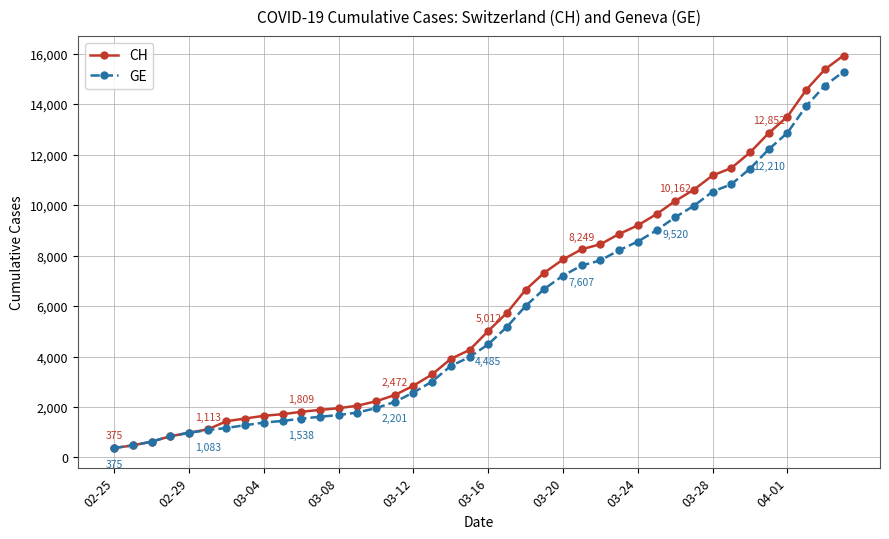

Which series has the widest spread of values?

CH